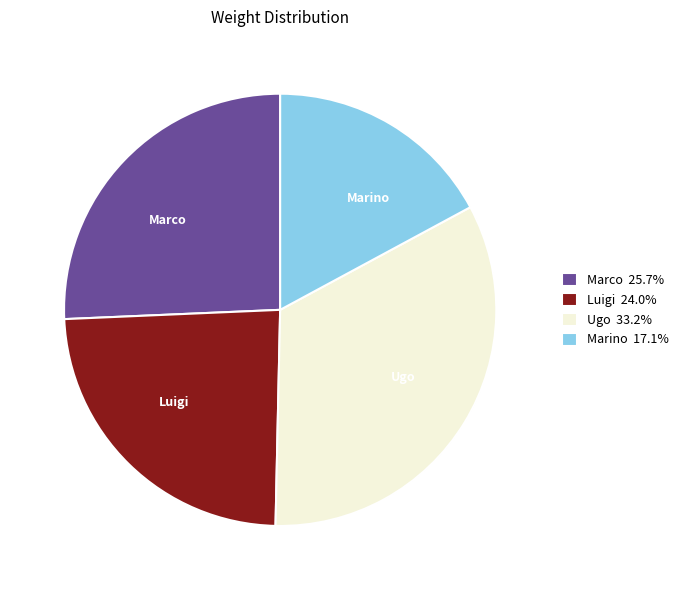

Is there a majority slice in this chart?

No